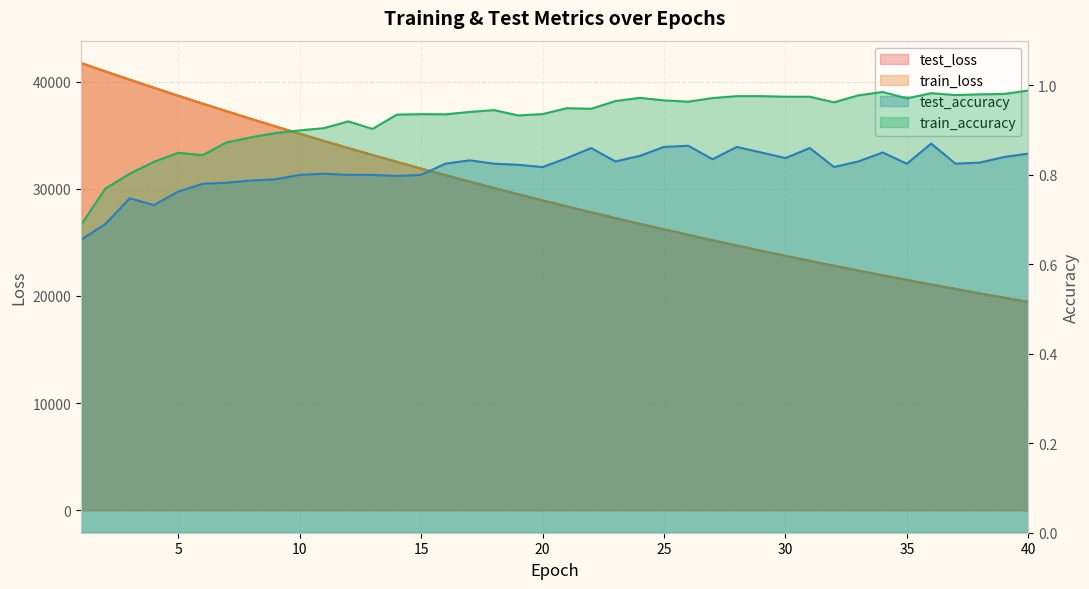

Is the value of train_accuracy at 27 greater than the value of test_accuracy at 31?

Yes